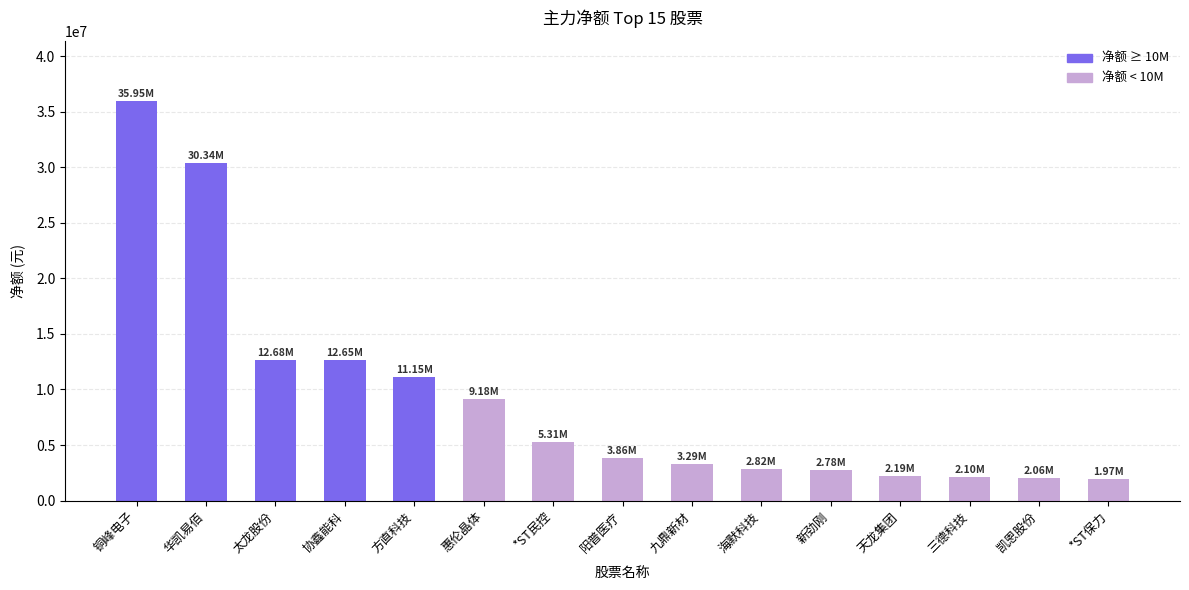

Where does the data first go above 3856538?

铜峰电子